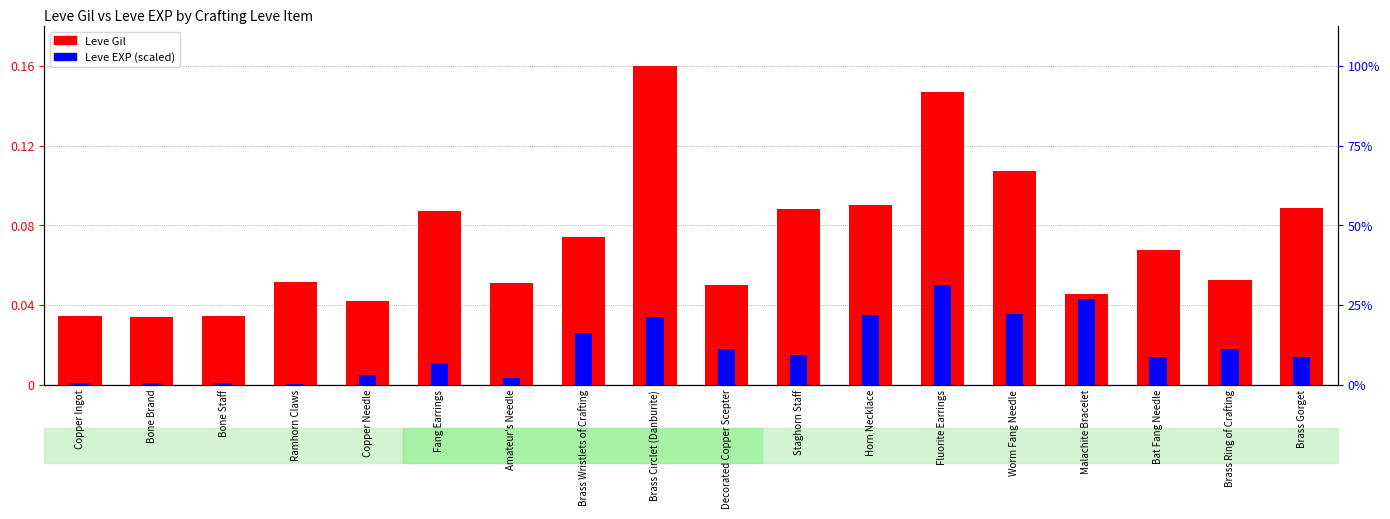

What is the approximate value of Leve Gil at Amateur's Needle?

0.1